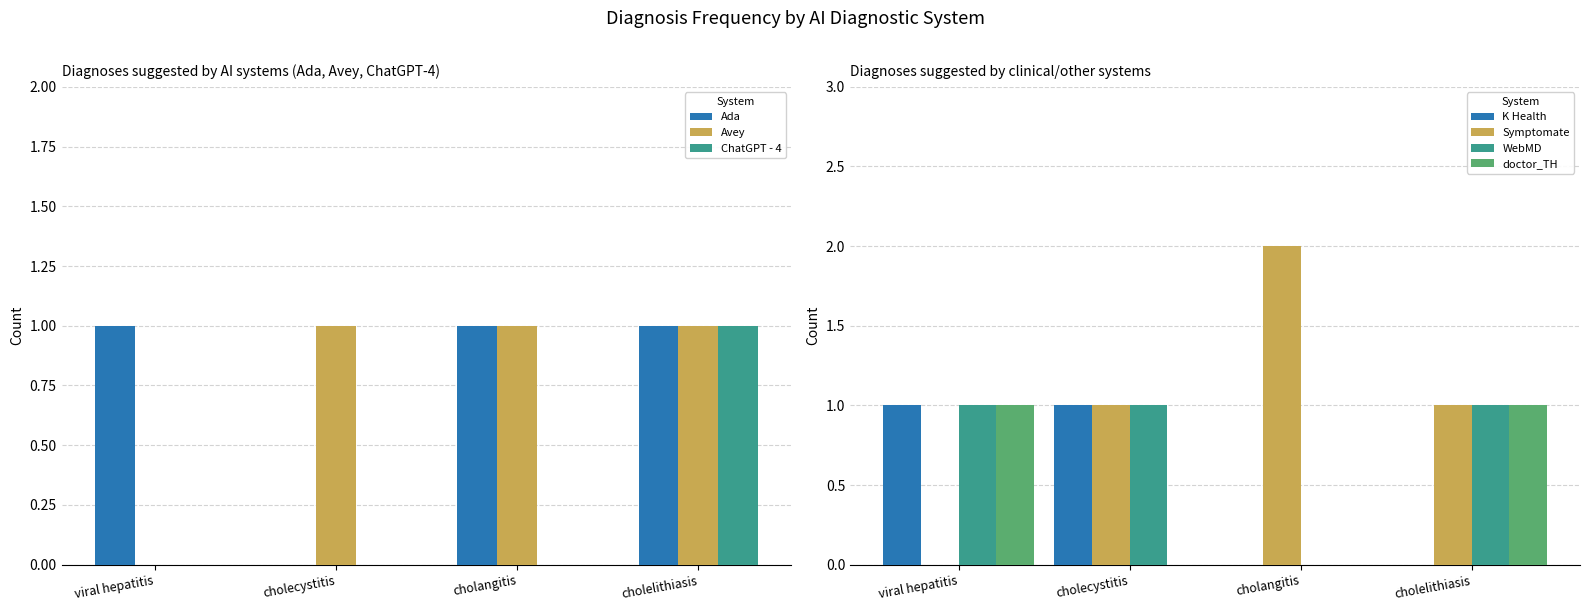

What is the sum of the Avey values at cholecystitis and cholelithiasis?

2